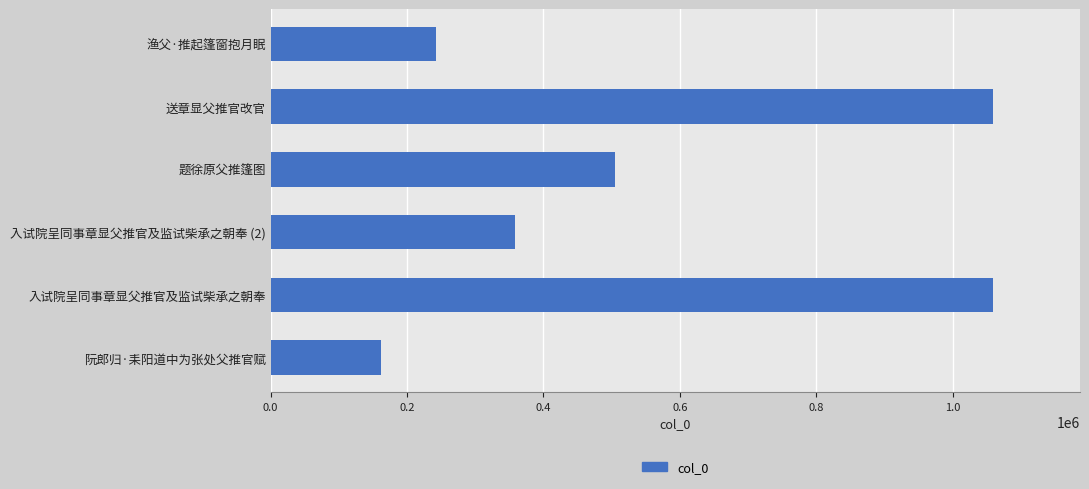

What is the difference between the maximum and minimum values?

897586